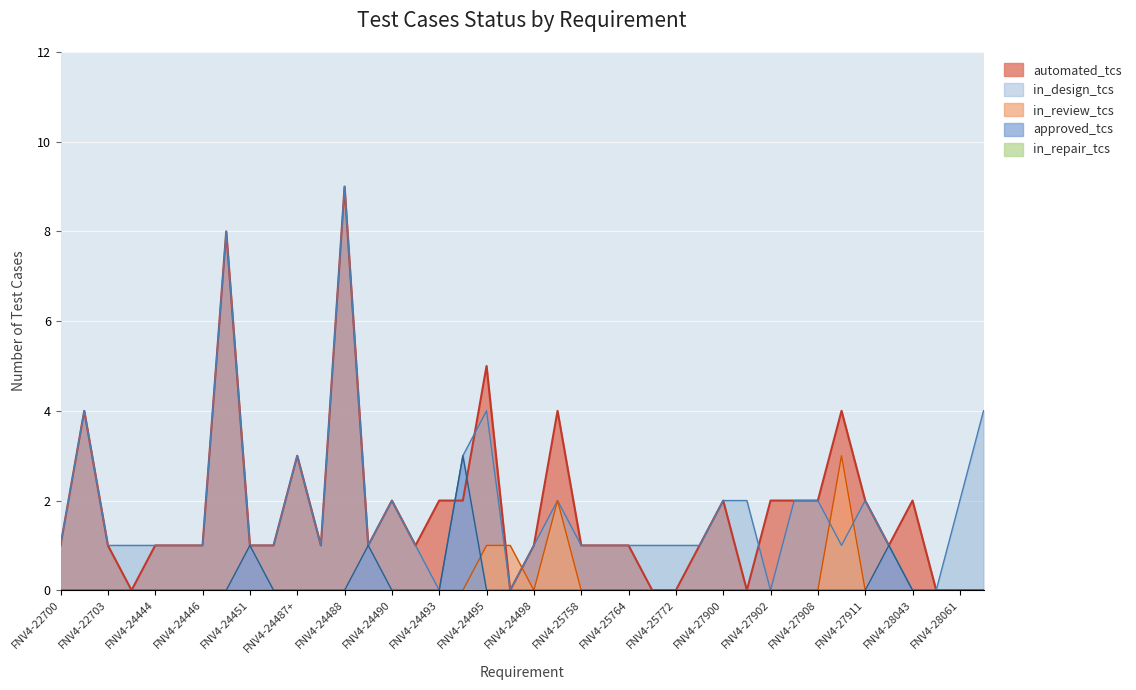

Which category has the lowest value in the in_review_tcs series?

FNV4-22700